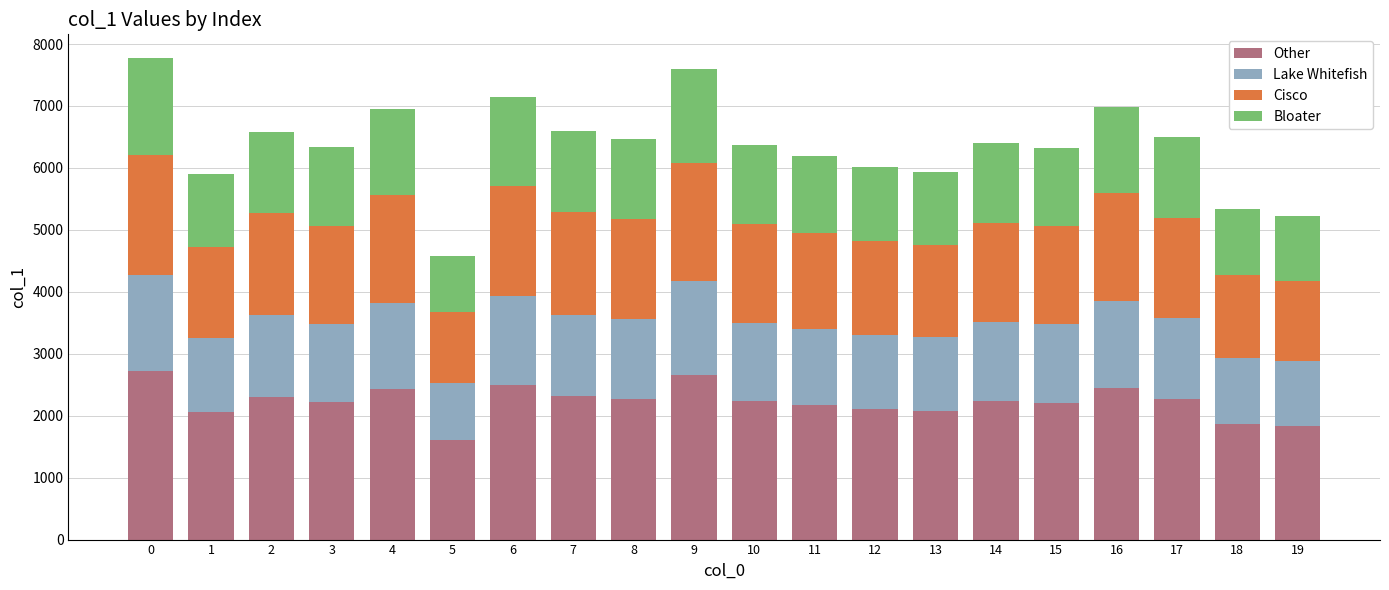

What is the total value across all series at 14?

6396.0